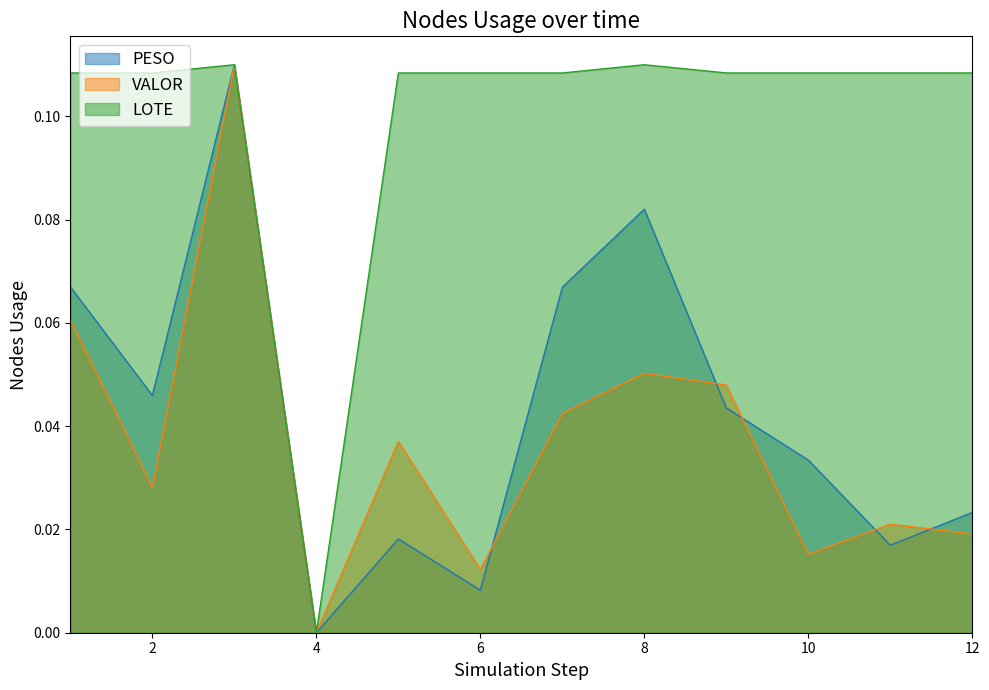

Does the chart display data point markers on the line(s)?

No